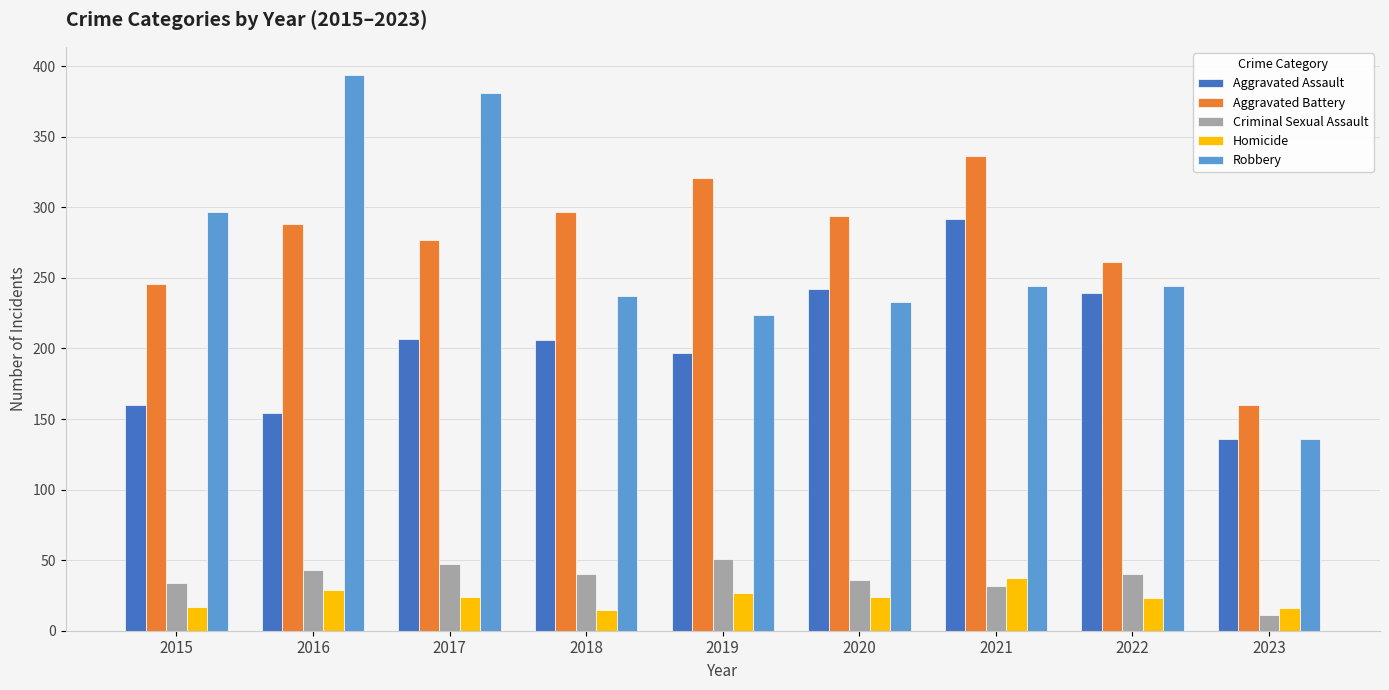

Is it true that Aggravated Assault equals 82 at 2019?

False